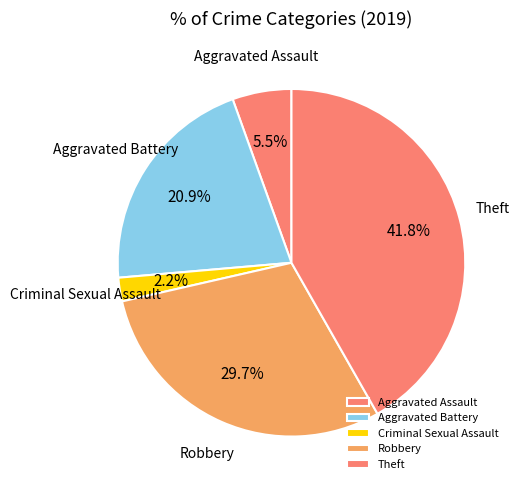

Rank the categories by value from highest to lowest.

Theft, Robbery, Aggravated Battery, Aggravated Assault, Criminal Sexual Assault